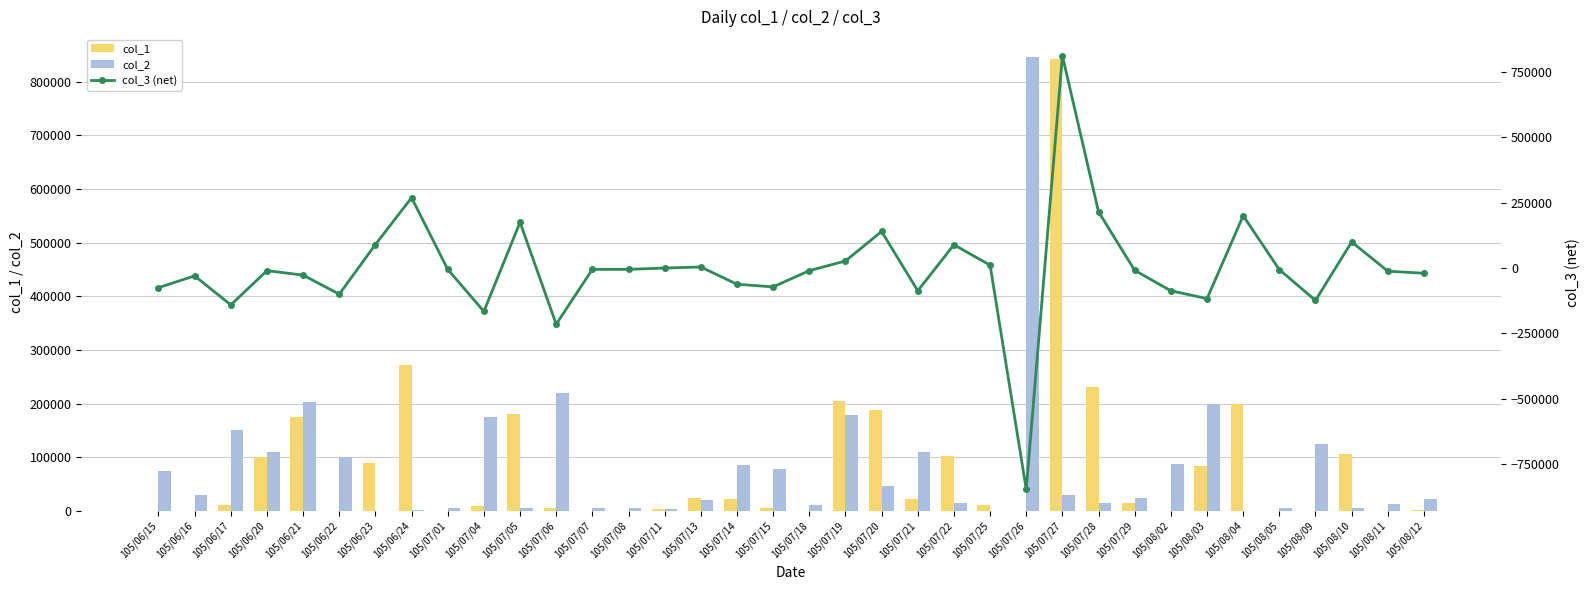

Reading left to right, what are all the values shown in this chart?

col_1: 105/06/15=0	105/06/16=0	105/06/17=10000	105/06/20=100000	105/06/21=175000	105/06/22=0	105/06/23=90000	105/06/24=271000	105/07/01=0	105/07/04=9000	105/07/05=180000	105/07/06=5000	105/07/07=0	105/07/08=0	105/07/11=4000	105/07/13=24000	105/07/14=23000	105/07/15=6000	105/07/18=0	105/07/19=205000	105/07/20=187000	105/07/21=23000	105/07/22=103000	105/07/25=11000	105/07/26=0	105/07/27=842000	105/07/28=230000	105/07/29=15000	105/08/02=0	105/08/03=83000	105/08/04=200000	105/08/05=0	105/08/09=0	105/08/10=106000	105/08/11=0	105/08/12=2000
col_2: 105/06/15=75000	105/06/16=30000	105/06/17=151000	105/06/20=110000	105/06/21=202000	105/06/22=100000	105/06/23=0	105/06/24=2000	105/07/01=5000	105/07/04=175000	105/07/05=5000	105/07/06=220000	105/07/07=5000	105/07/08=5000	105/07/11=4000	105/07/13=20000	105/07/14=85000	105/07/15=78000	105/07/18=10000	105/07/19=178000	105/07/20=47000	105/07/21=110000	105/07/22=14000	105/07/25=0	105/07/26=846000	105/07/27=30000	105/07/28=15000	105/07/29=24000	105/08/02=87000	105/08/03=200000	105/08/04=0	105/08/05=6000	105/08/09=124000	105/08/10=6000	105/08/11=12000	105/08/12=22000
col_3 (net): 105/06/15=-75000	105/06/16=-30000	105/06/17=-141000	105/06/20=-10000	105/06/21=-27000	105/06/22=-100000	105/06/23=90000	105/06/24=269000	105/07/01=-5000	105/07/04=-166000	105/07/05=175000	105/07/06=-215000	105/07/07=-5000	105/07/08=-5000	105/07/11=0	105/07/13=4000	105/07/14=-62000	105/07/15=-72000	105/07/18=-10000	105/07/19=27000	105/07/20=140000	105/07/21=-87000	105/07/22=89000	105/07/25=11000	105/07/26=-846000	105/07/27=812000	105/07/28=215000	105/07/29=-9000	105/08/02=-87000	105/08/03=-117000	105/08/04=200000	105/08/05=-6000	105/08/09=-124000	105/08/10=100000	105/08/11=-12000	105/08/12=-20000